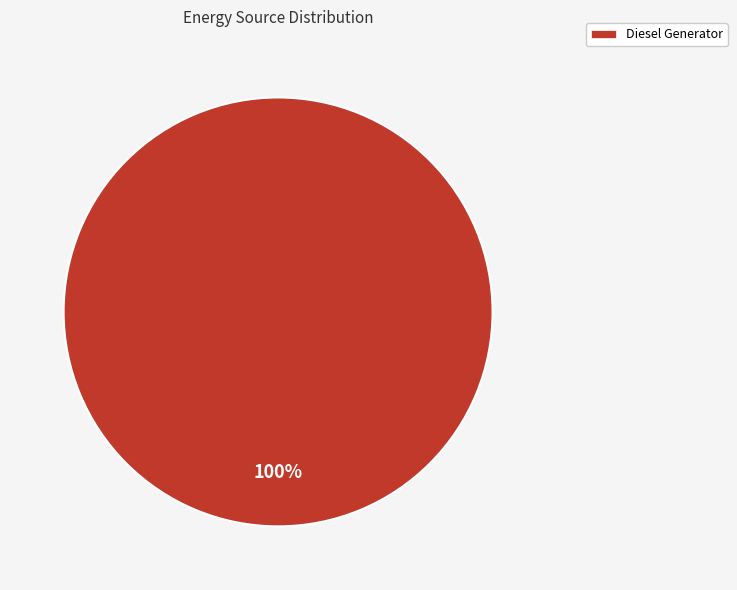

Count the number of slices in the pie.

1